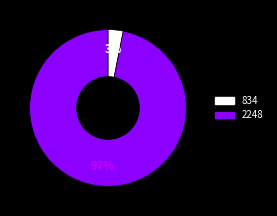

Is there any slice that represents more than half of the pie?

Yes